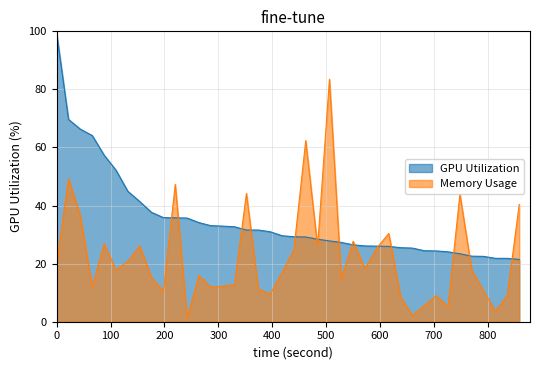

What is the highest value of the Memory Usage series?

83.5